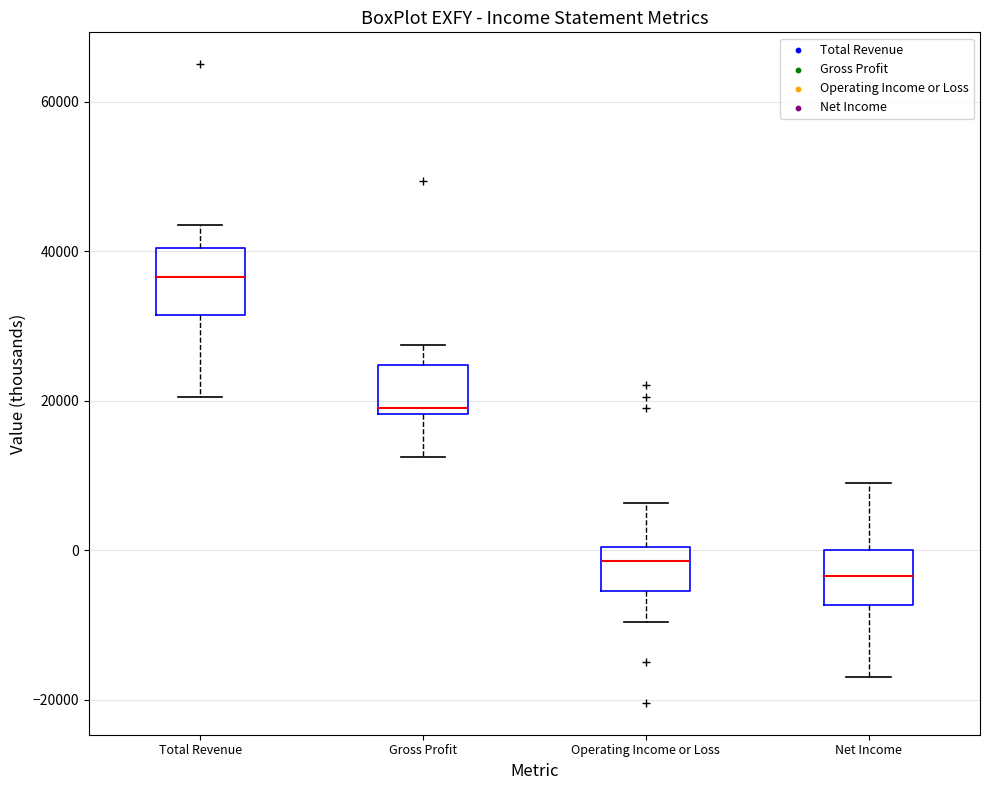

Reading left to right, transcribe this box plot: for each box, give where its median line is, the range the box spans, and where its two whiskers end, as read against the y-axis. The values are not printed on the chart, so give them approximately, as read against the axis.

Total Revenue: median 36000, box 32000 to 40000, whiskers 20000 to 44000
Gross Profit: median 20000, box 18000 to 24000, whiskers 12000 to 28000
Operating Income or Loss: median -2000, box -6000 to 0, whiskers -10000 to 6000
Net Income: median -4000, box -8000 to 0, whiskers -16000 to 10000